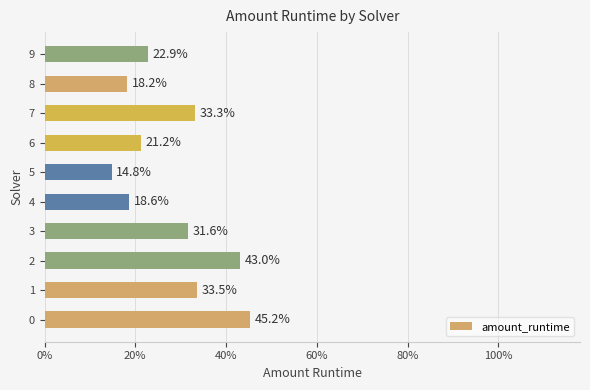

Count the values in the range 0 to 1.

10